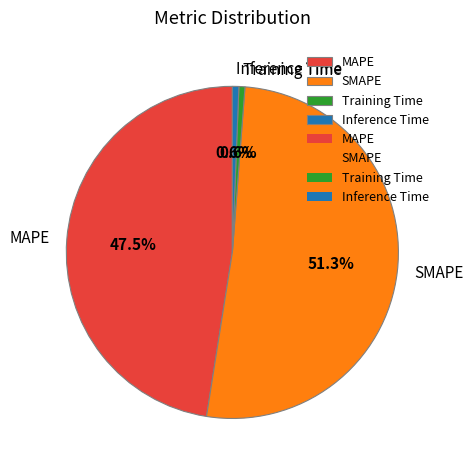

Between MAPE and Training Time, which is larger?

MAPE